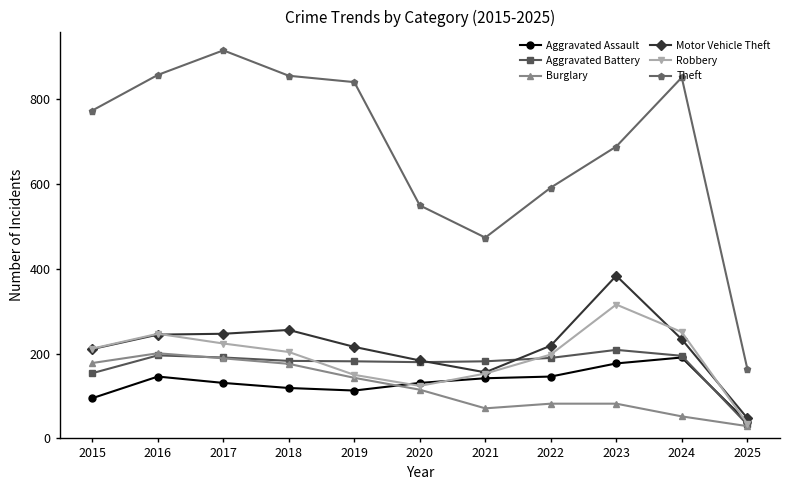

True or false: Aggravated Assault has a value of 177 at 2023.

True